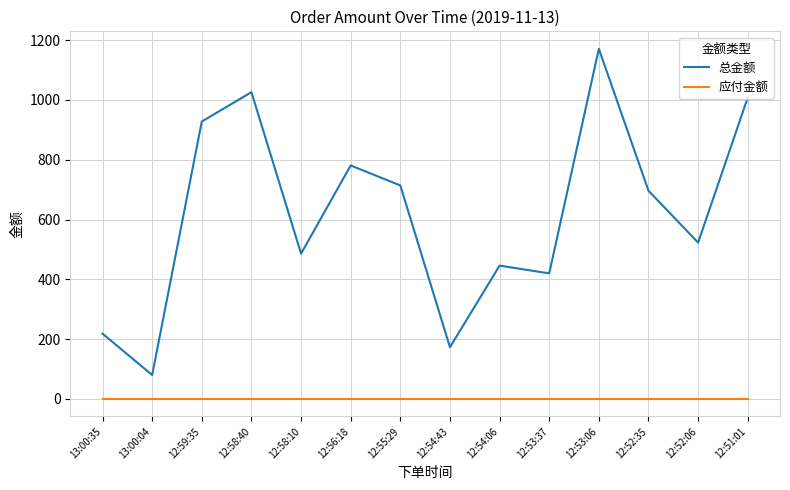

True or false: 应付金额 and 总金额 cross at least once.

False